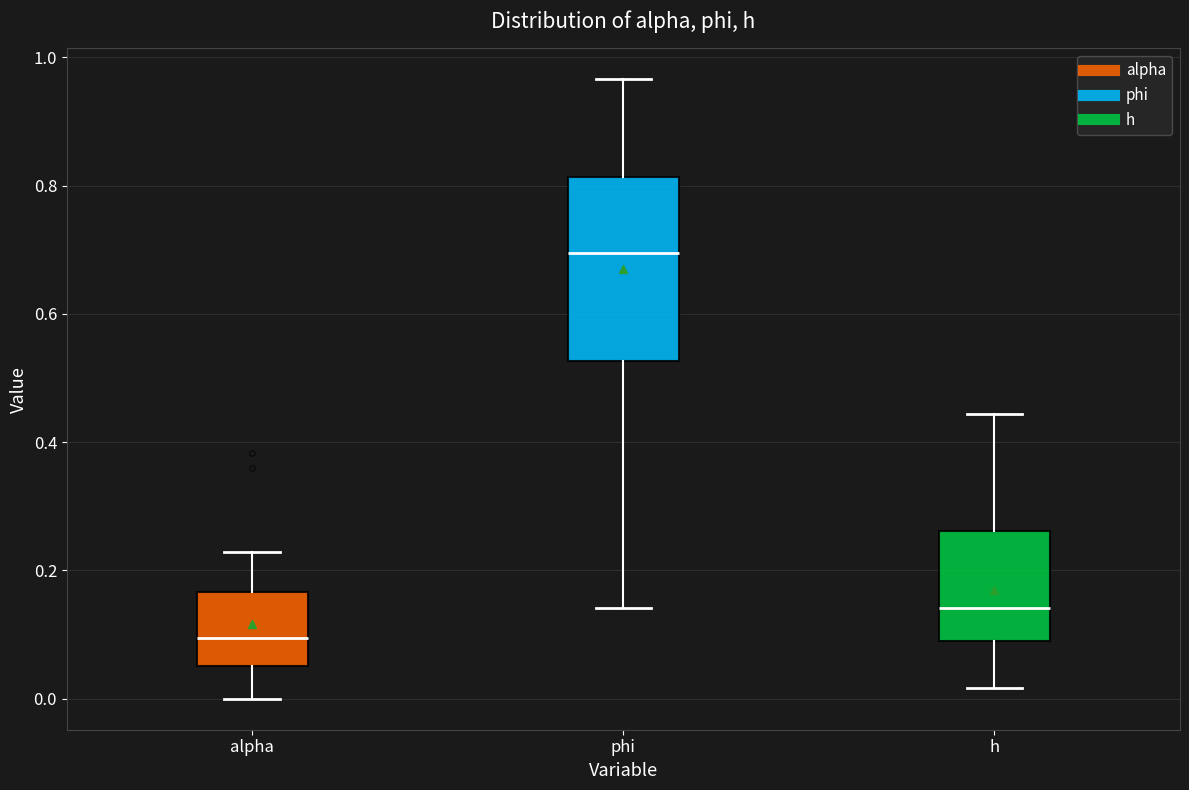

Reading left to right, read every box against the y-axis: the position of its median line, the range the box covers, and the ends of its whiskers. The values are not printed on the chart, so give them approximately, as read against the axis.

alpha: median 0.10, box 0.06 to 0.16, whiskers 0.00 to 0.22
phi: median 0.70, box 0.52 to 0.82, whiskers 0.14 to 0.96
h: median 0.14, box 0.08 to 0.26, whiskers 0.02 to 0.44